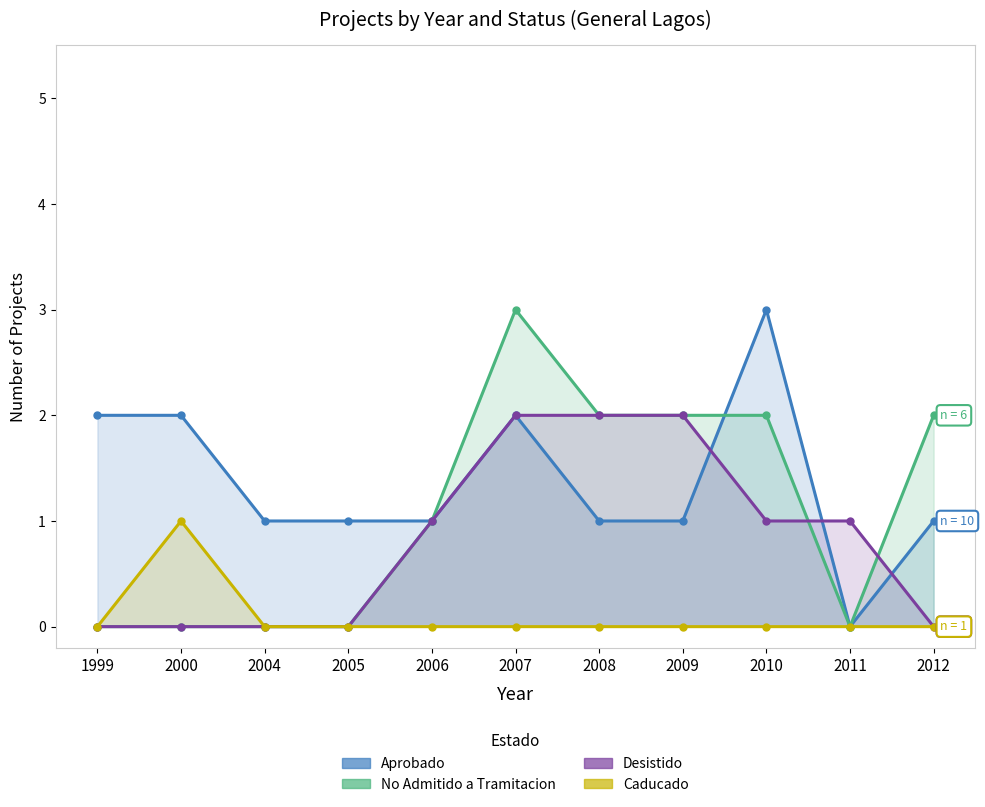

After their last crossing, which series has the higher values: Desistido or No Admitido a Tramitacion?

No Admitido a Tramitacion